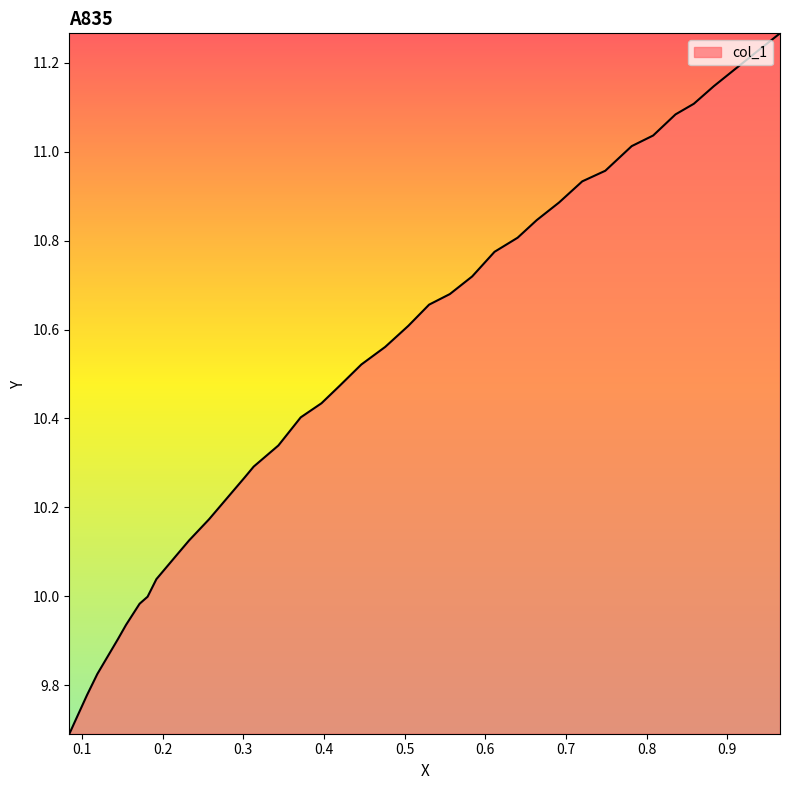

What is the smallest value displayed?

9.7